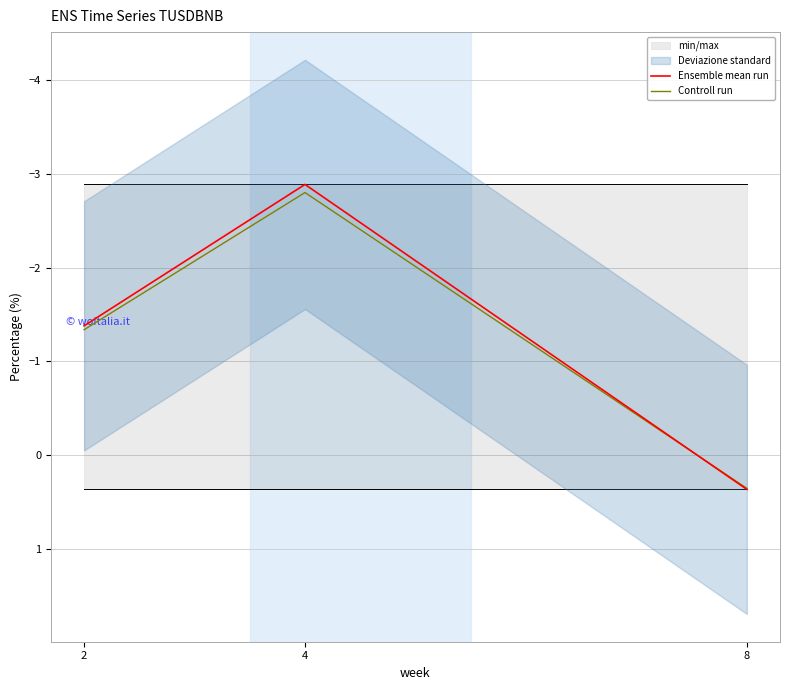

At which label is Ensemble mean run closest to -1?

2